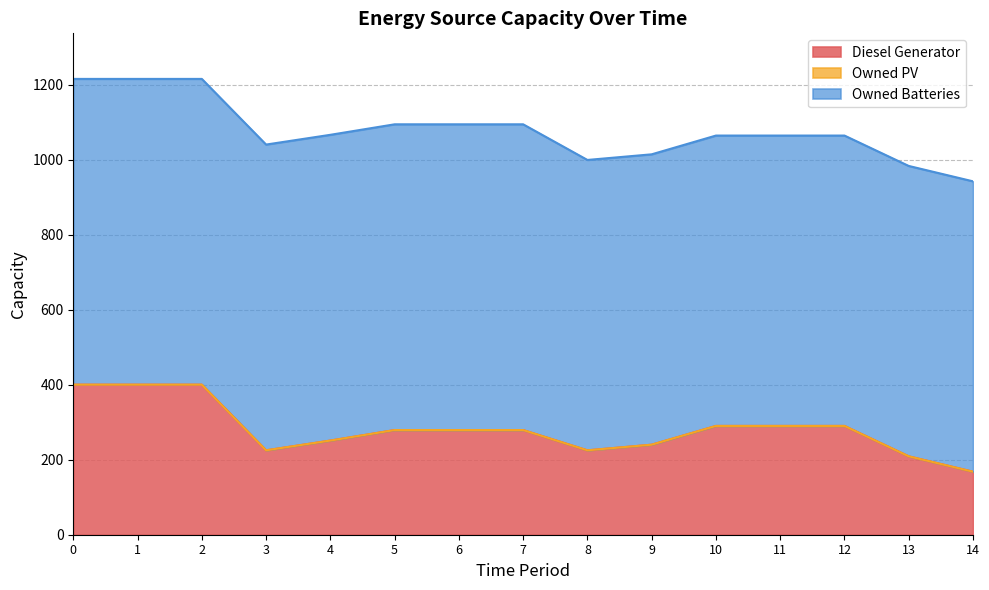

Where is Diesel Generator nearest to the value 284?

5